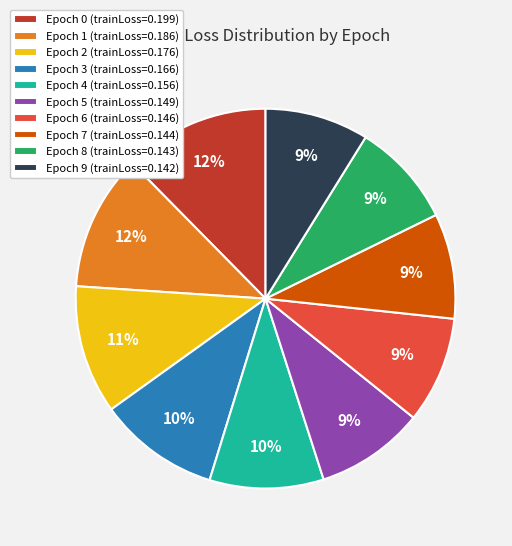

Is it true that Epoch 1 (trainLoss=0.186) is 19% of the pie?

False